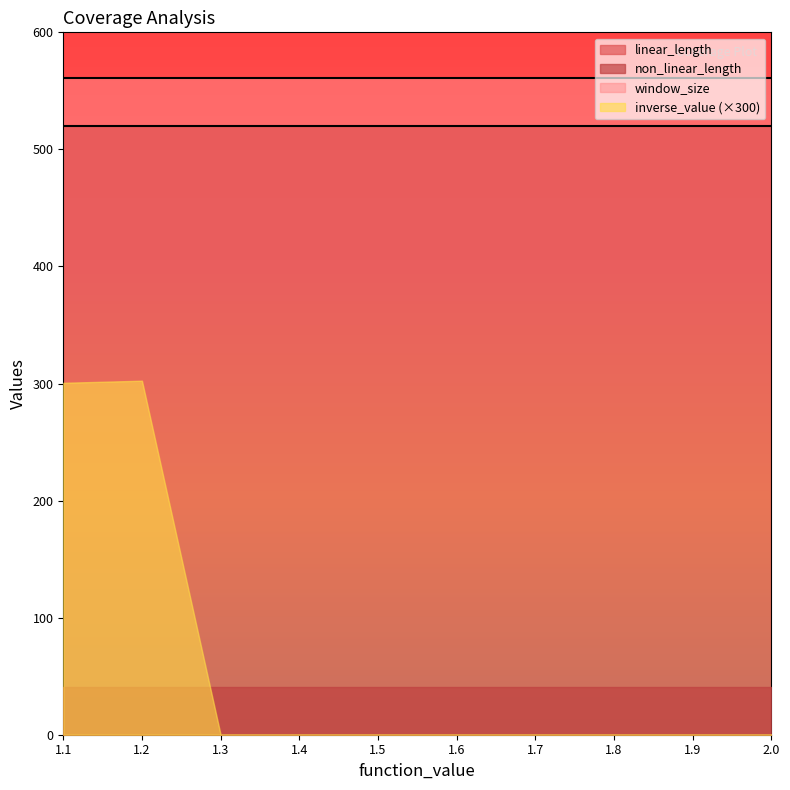

At how many categories does at least one series exceed 377?

10